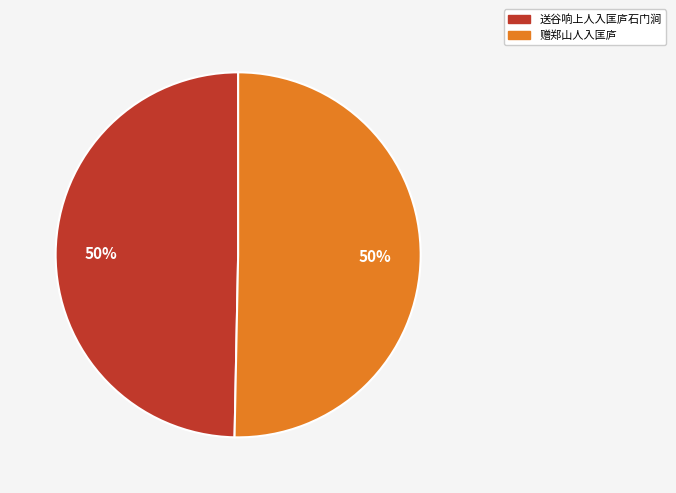

To the nearest percent, what is the average slice percentage?

50%